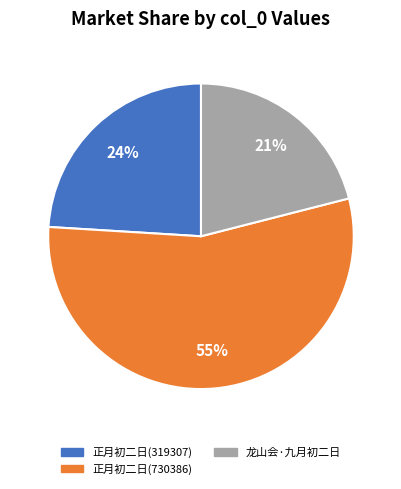

To the nearest percent, what is the average slice percentage?

33%